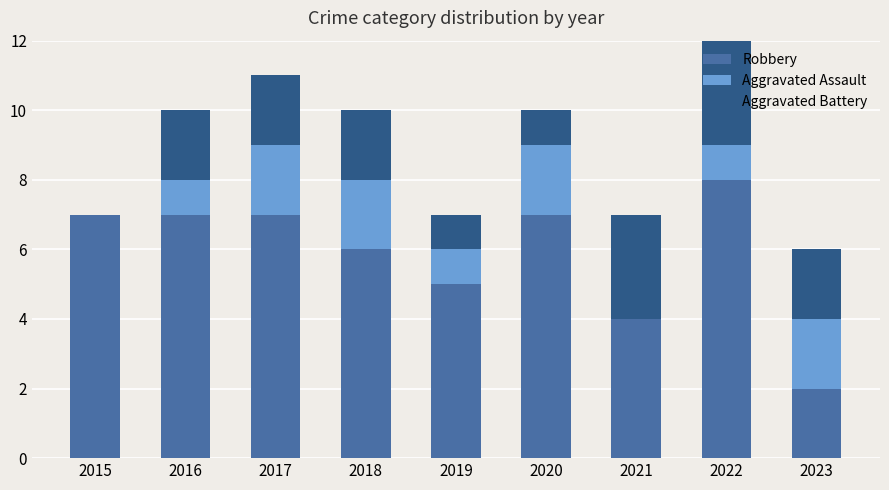

What are all the series names shown in the legend?

Robbery, Aggravated Assault, Aggravated Battery